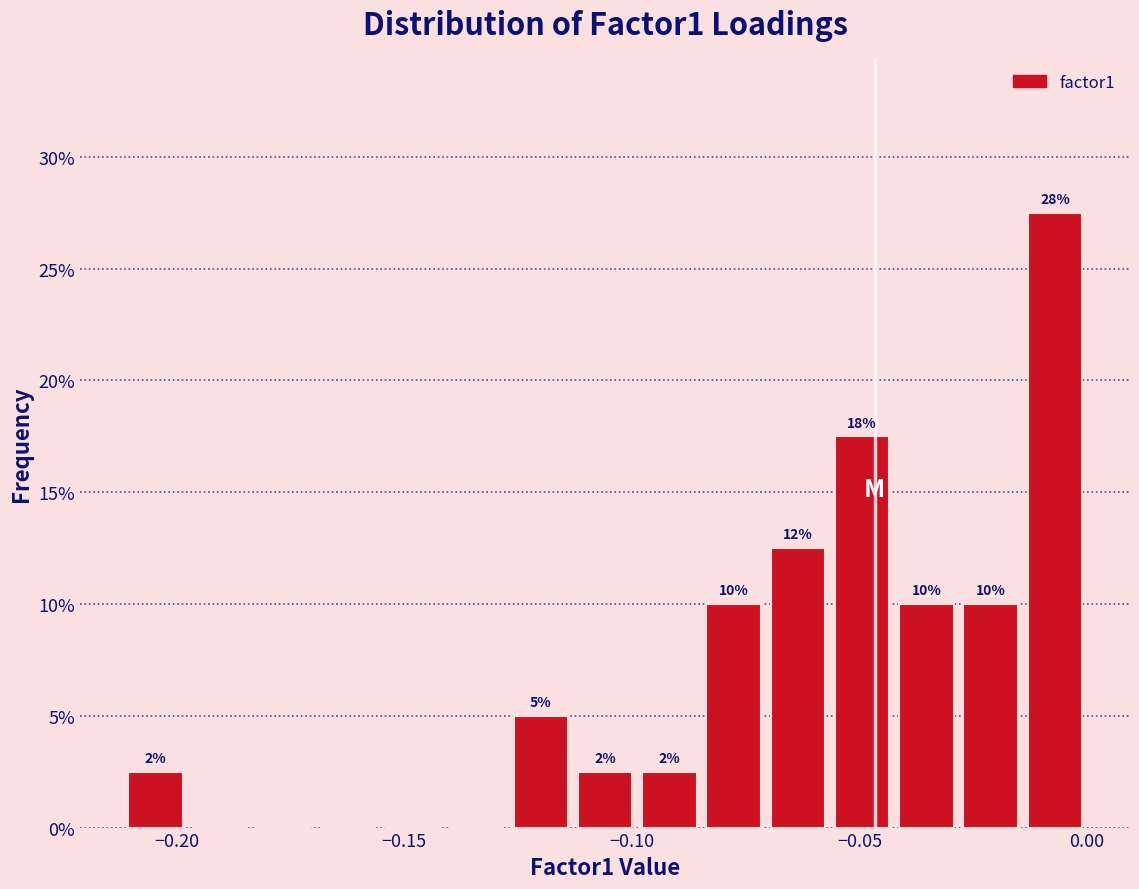

Around what value on the x-axis is the tallest bar? Give the approximate position of its centre, as read against the axis.

-0.005